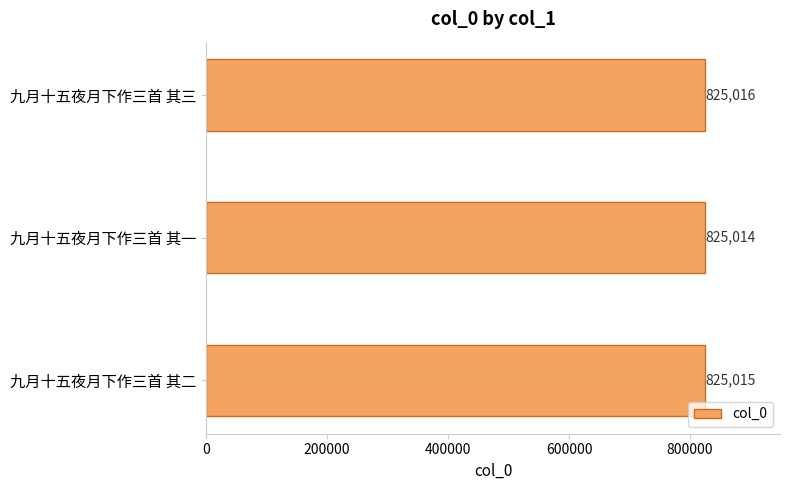

Rank the categories by value from lowest to highest.

九月十五夜月下作三首 其一, 九月十五夜月下作三首 其二, 九月十五夜月下作三首 其三